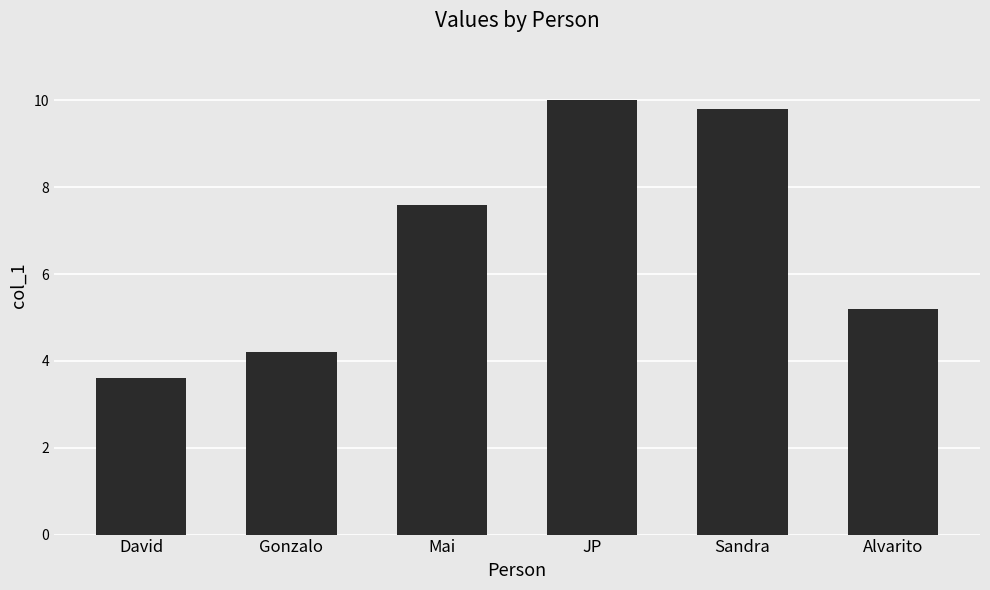

Reading left to right, list all the values displayed in this chart.

3.6	4.2	7.6	10.0	9.8	5.2